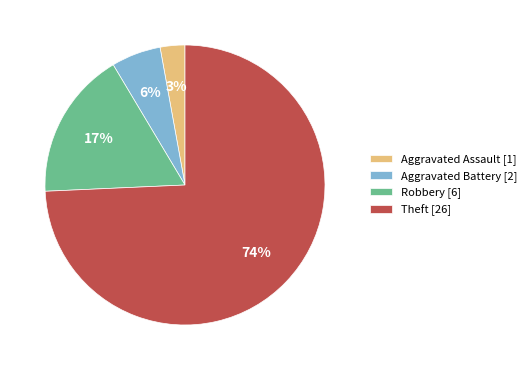

Combined, do Aggravated Assault and Theft account for over 50%?

Yes